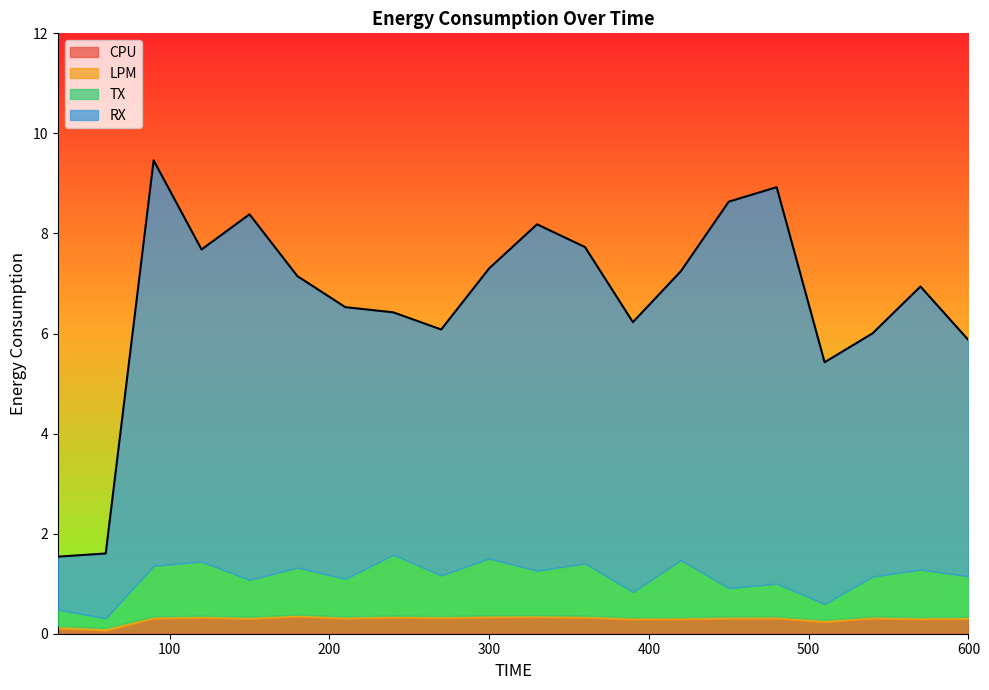

Reading left to right, transcribe all the data shown in this chart.

CPU: 0.1	0.1	0.3	0.3	0.3	0.3	0.3	0.3	0.3	0.3	0.3	0.3	0.3	0.3	0.3	0.3	0.2	0.3	0.3	0.3
LPM: 0.1	0.1	0.0	0.0	0.0	0.0	0.0	0.0	0.0	0.0	0.0	0.0	0.0	0.0	0.0	0.0	0.0	0.0	0.0	0.0
TX: 0.3	0.2	1.0	1.1	0.7	0.9	0.8	1.2	0.8	1.1	0.9	1.0	0.5	1.1	0.6	0.7	0.3	0.8	0.9	0.8
RX: 1.1	1.3	8.1	6.2	7.3	5.8	5.4	4.8	4.9	5.8	6.9	6.3	5.4	5.8	7.7	7.9	4.8	4.9	5.7	4.7